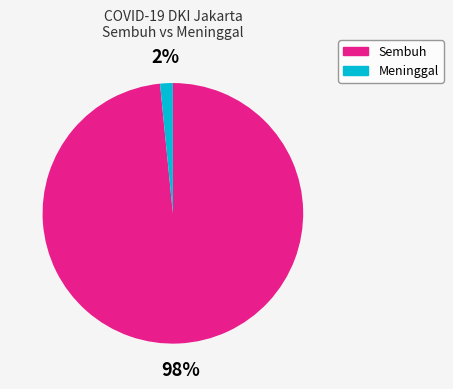

How many slices are in this pie chart?

2